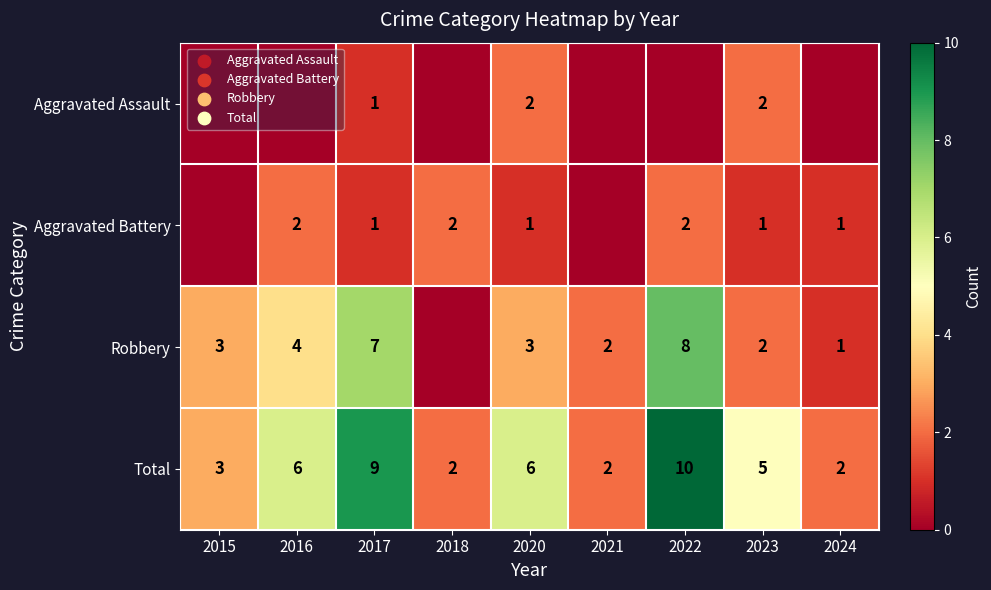

What value does the Total series have at 2022?

10